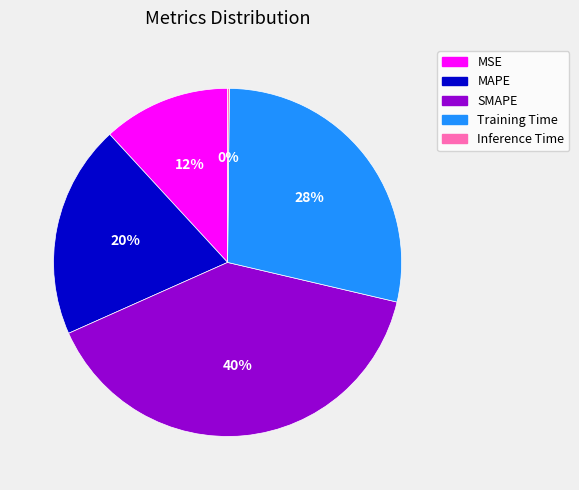

Combined, do SMAPE and MAPE account for over 50%?

Yes